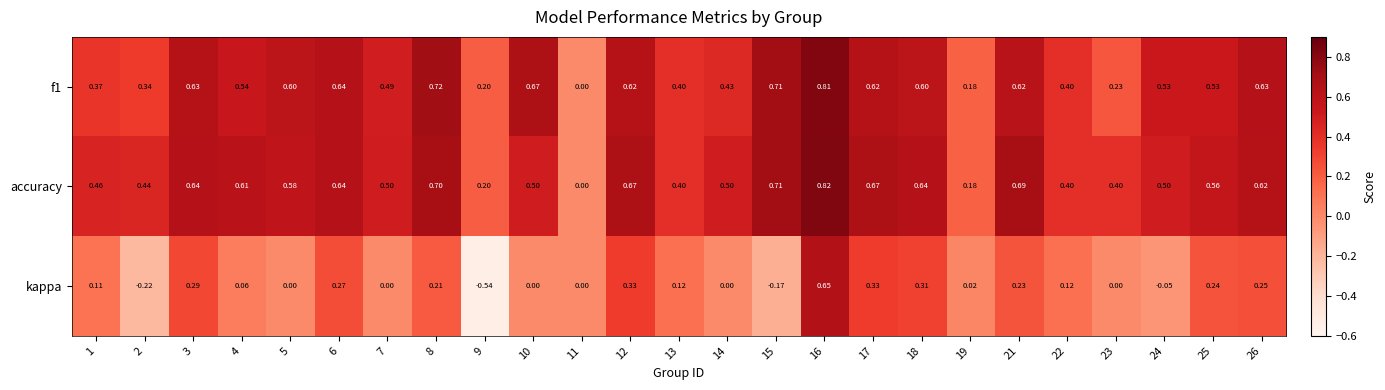

Is the value of kappa at 23 greater than the value of f1 at 6?

No